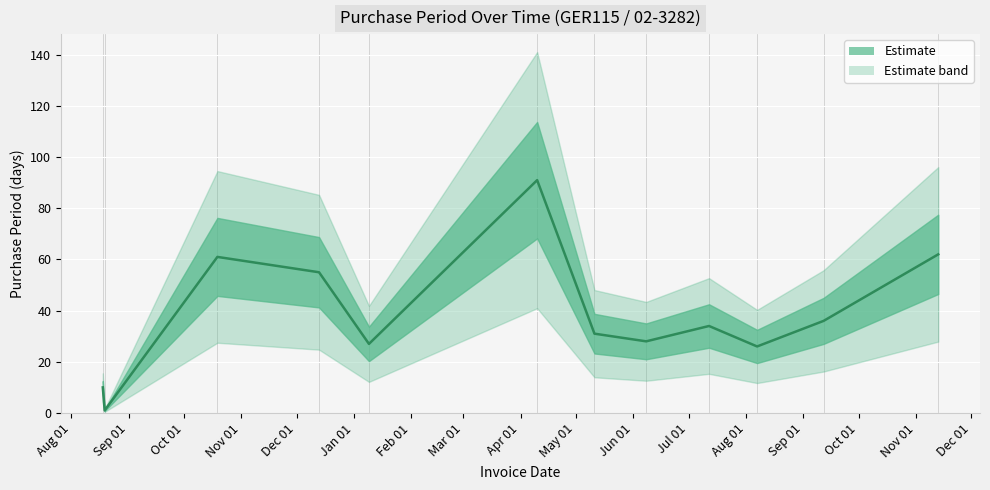

How many points are lower than both their immediate neighbors (excluding endpoints)?

4